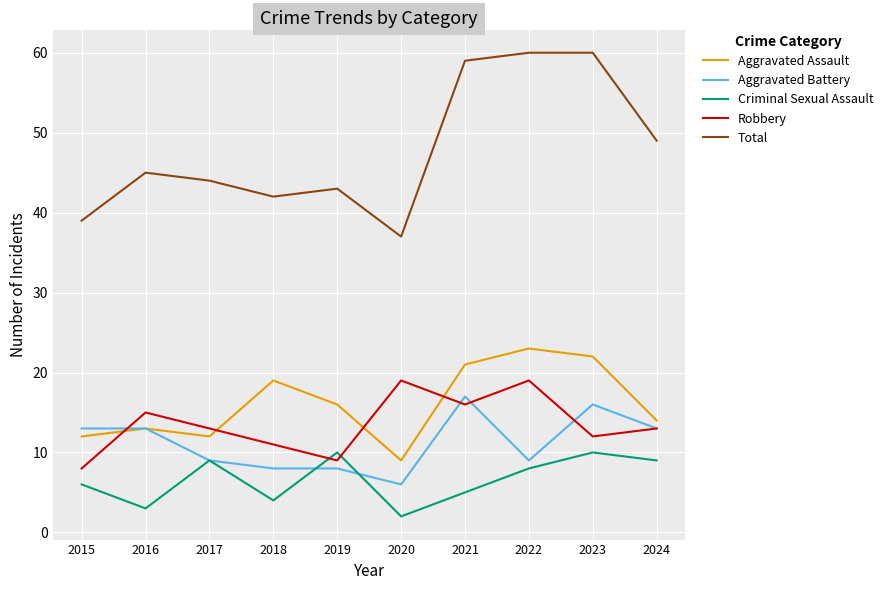

How many interior local valleys does the Aggravated Assault series have?

2